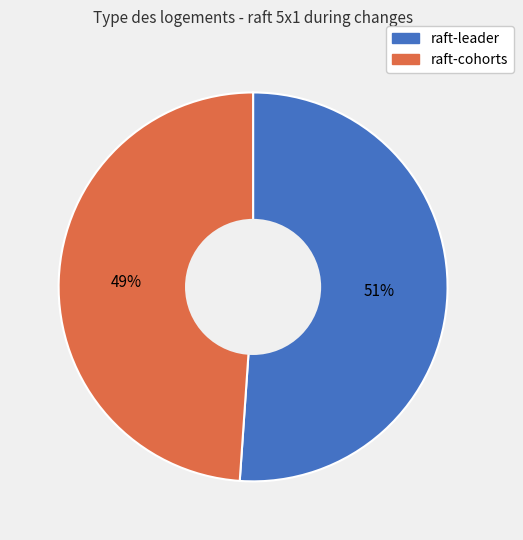

Is there a majority slice in this chart?

Yes